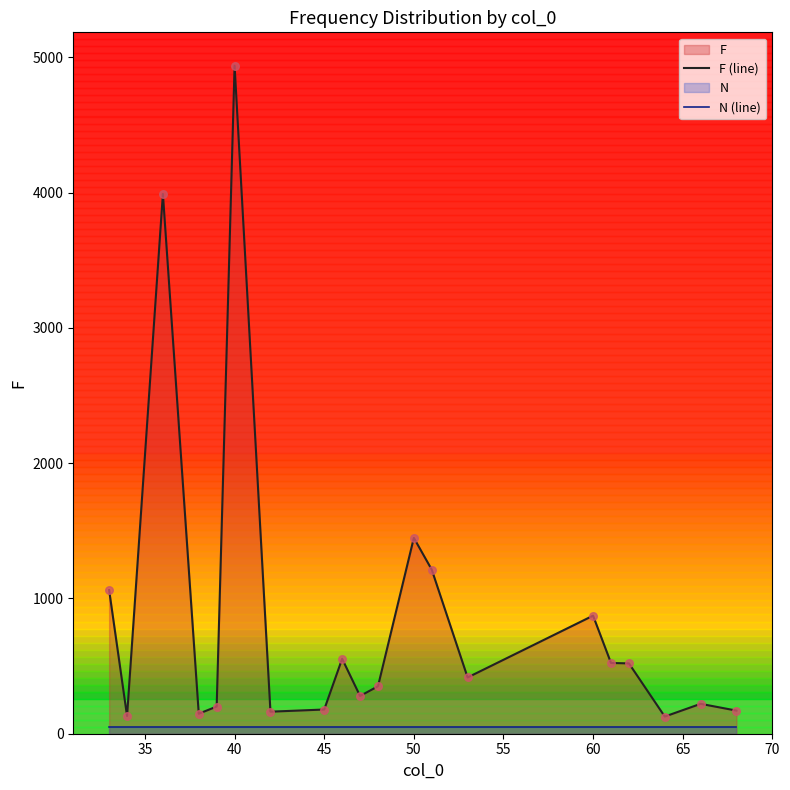

At which category is the sum across all series the highest?

40